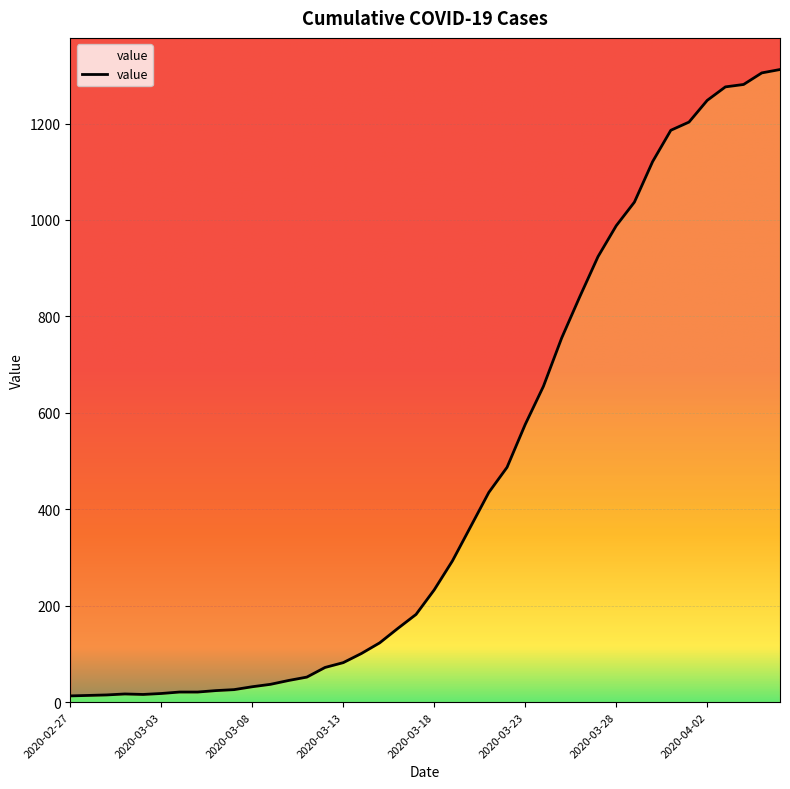

What is the maximum value shown in the chart?

1312